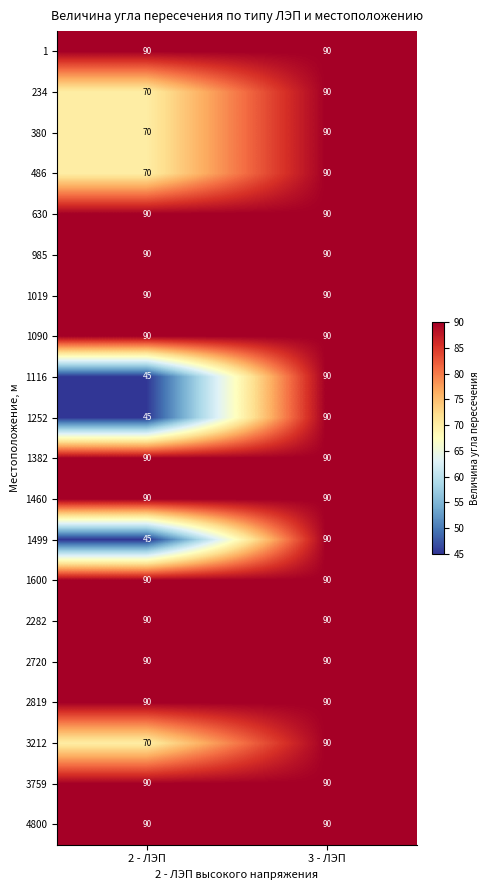

What is the smallest value displayed?

45